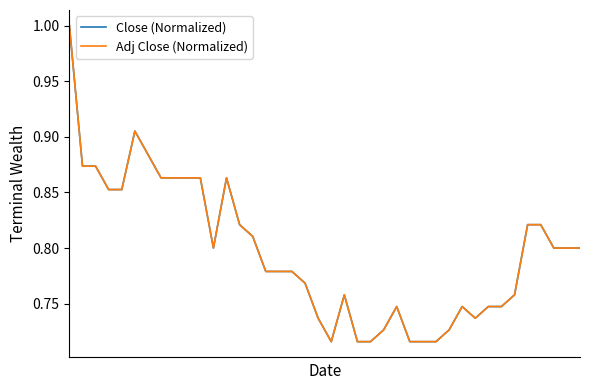

Which series has the largest range (max minus min)?

Adj Close (Normalized)